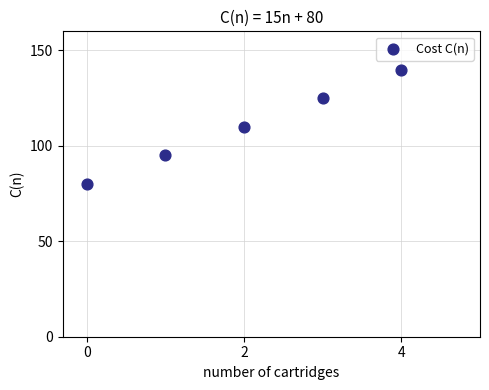

What is the range of Y values (max minus min)?

60